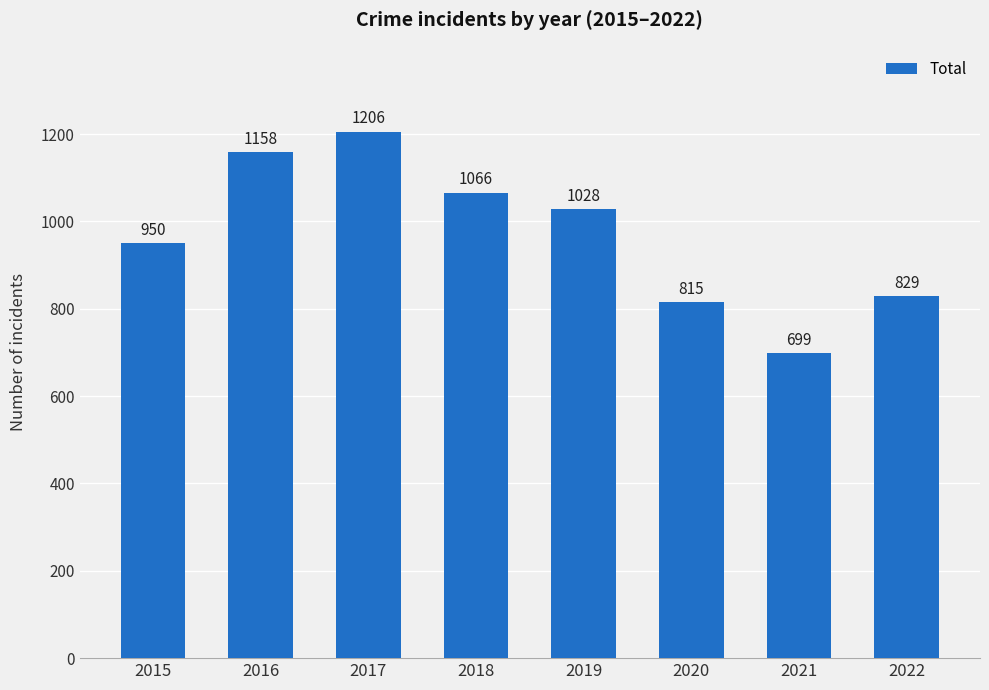

What is the difference between the second highest and minimum values?

459